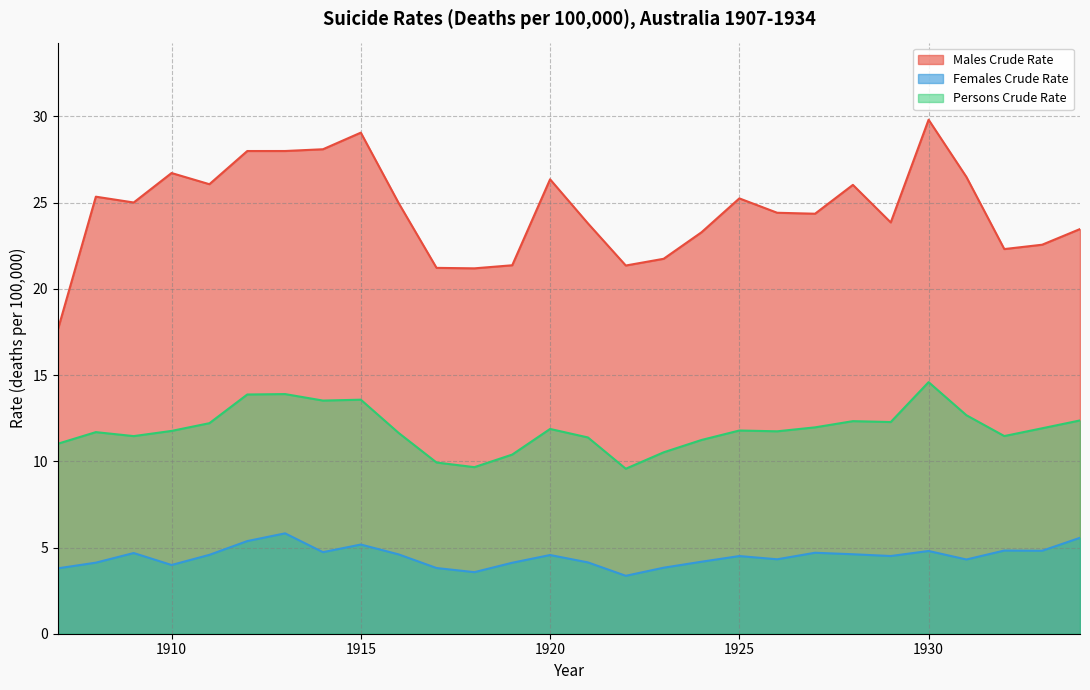

Is it true that Persons Crude Rate equals 12.4 at 1934?

True